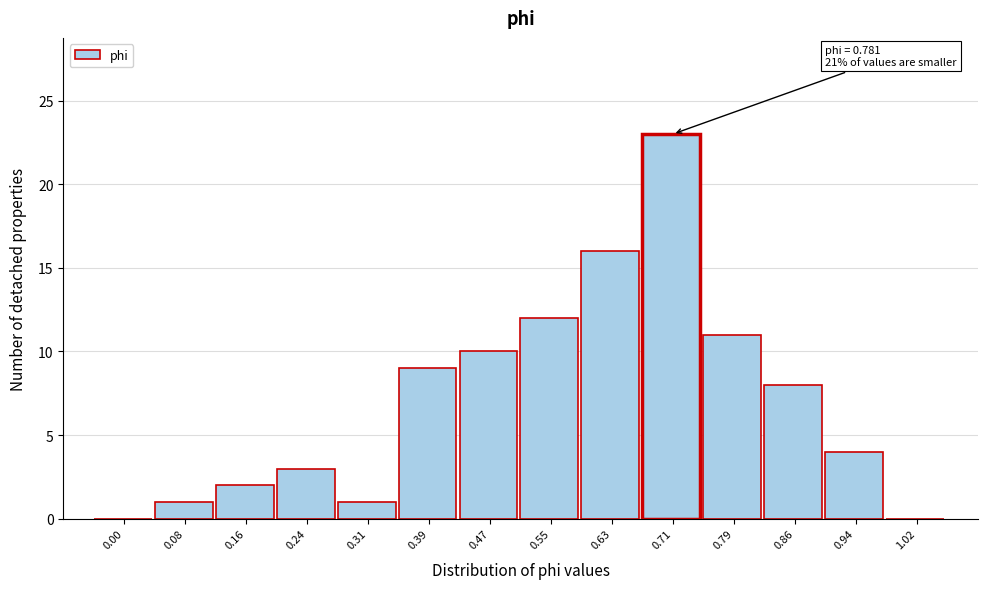

Reading left to right, transcribe all the data shown in this chart.

0.00=0	0.08=1	0.16=2	0.24=3	0.31=1	0.39=9	0.47=10	0.55=12	0.63=16	0.71=23	0.79=11	0.86=8	0.94=4	1.02=0